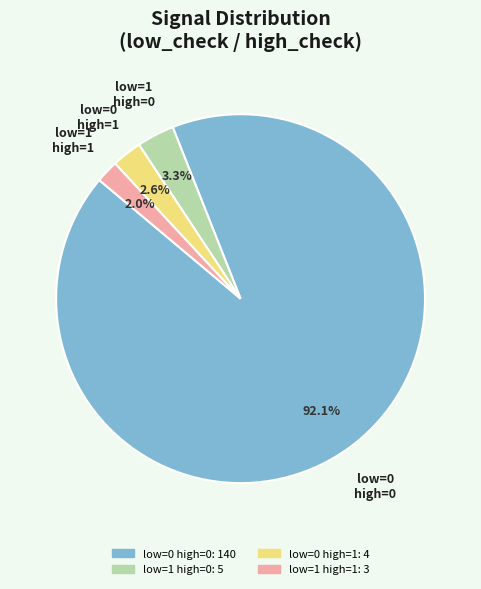

Is there a majority slice in this chart?

Yes